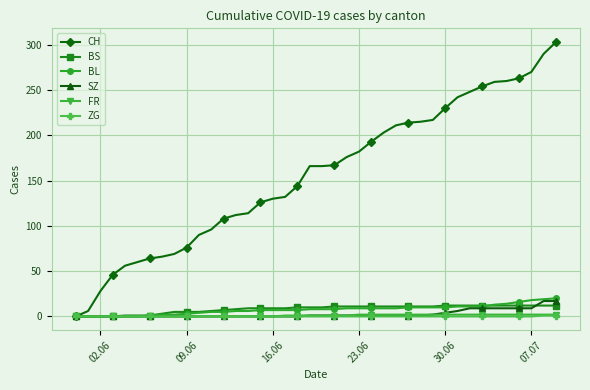

Count the number of data series in this chart.

6